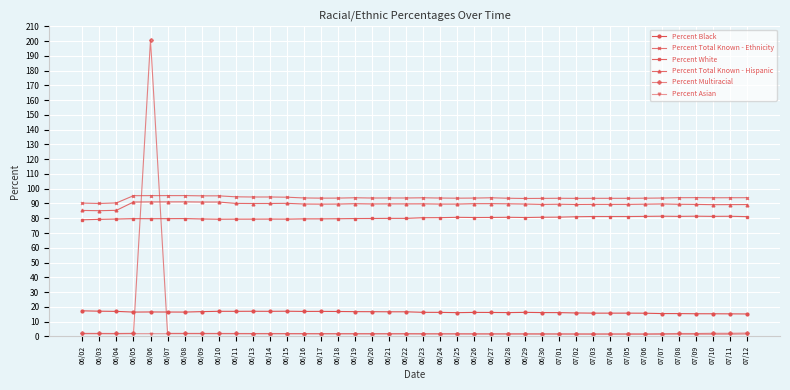

What is the maximum value shown in the chart?

201.0